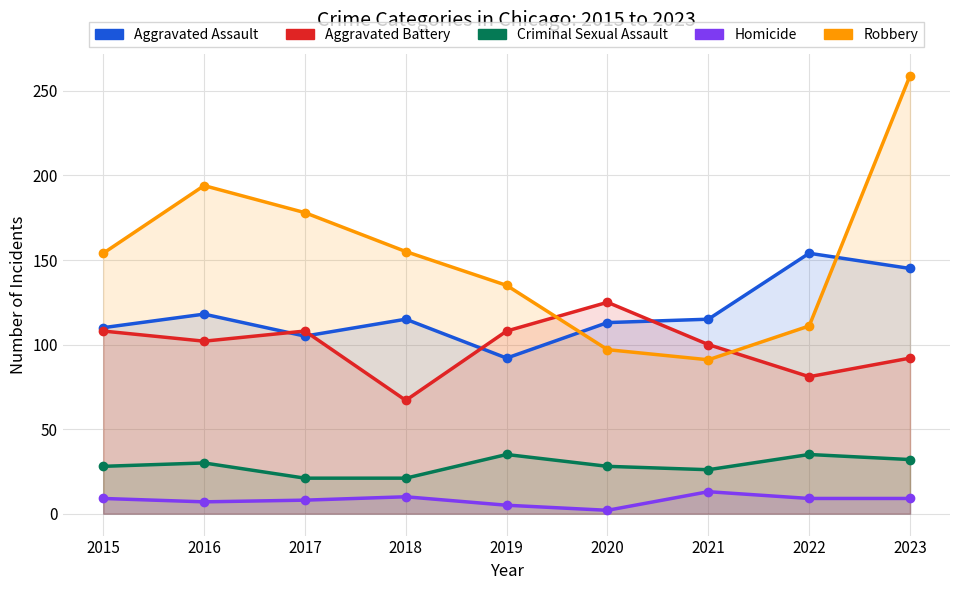

How many interior local peaks does the Aggravated Battery series have?

2